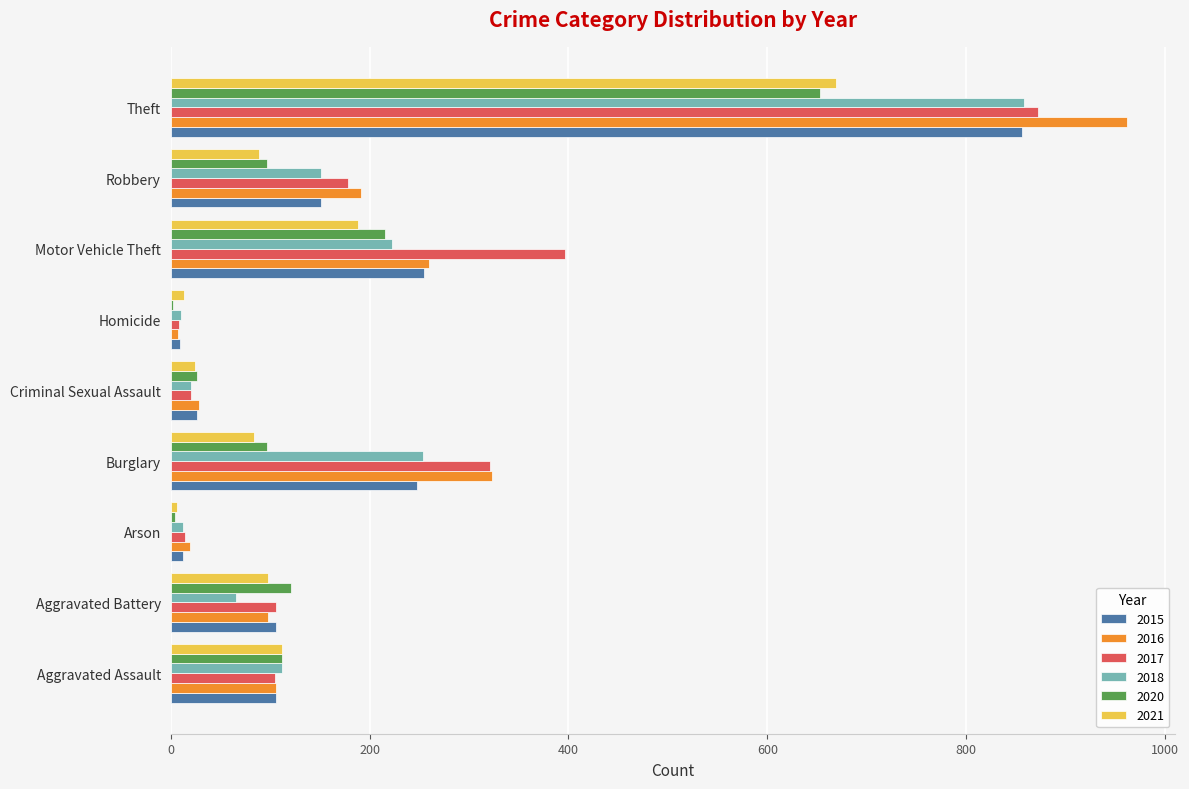

Is the value of 2015 at Homicide greater than the value of 2017 at Motor Vehicle Theft?

No